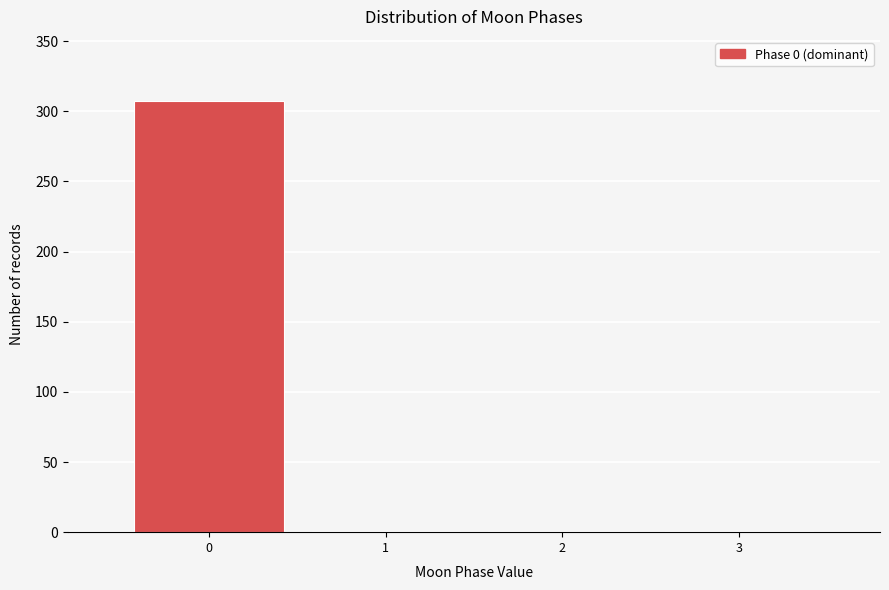

Reading left to right, what are all the values shown in this chart?

0=307	1=1	2=1	3=1